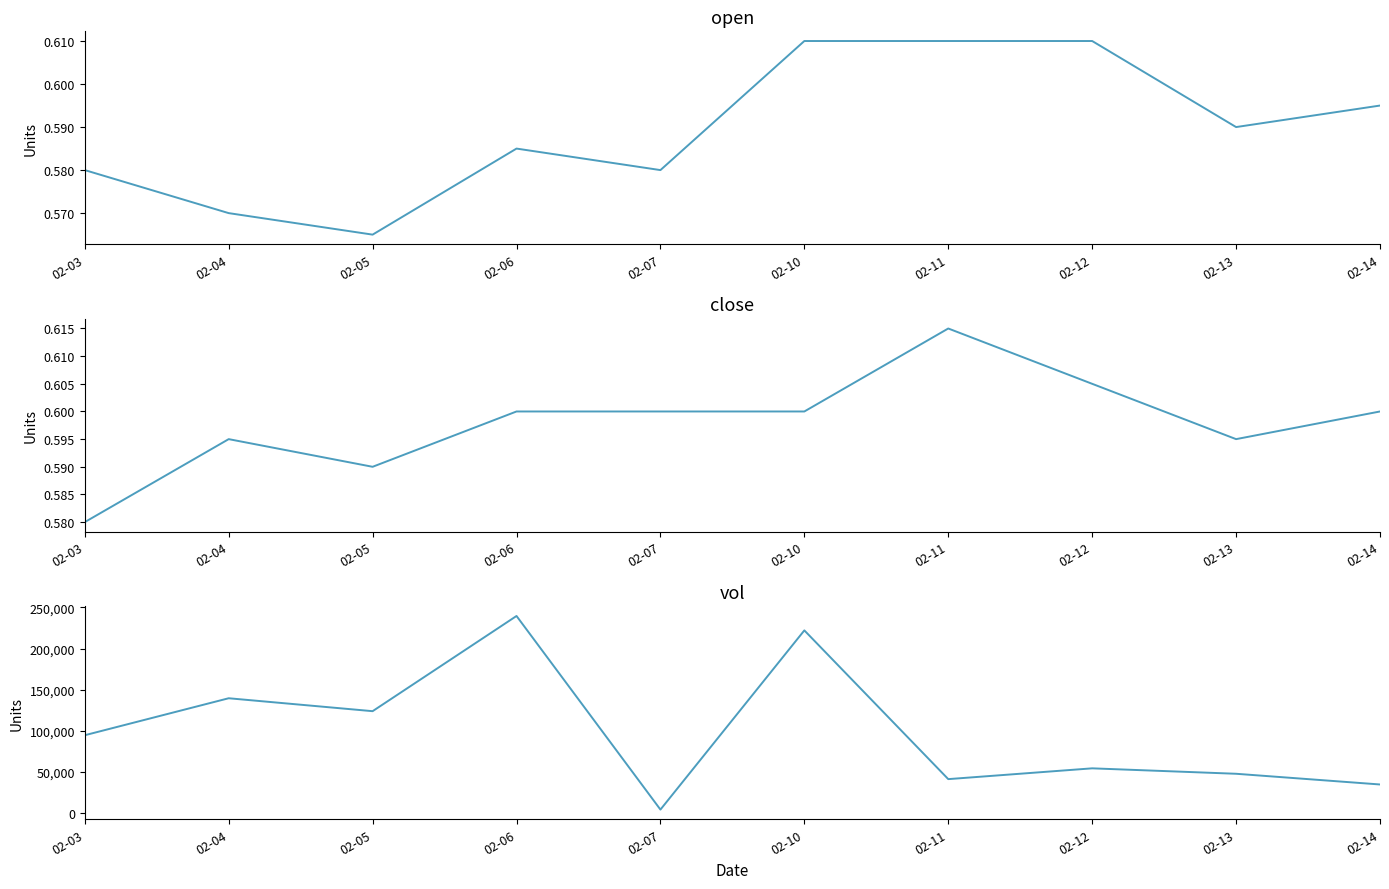

In open, how many points are lower than both neighbors (excluding endpoints)?

3